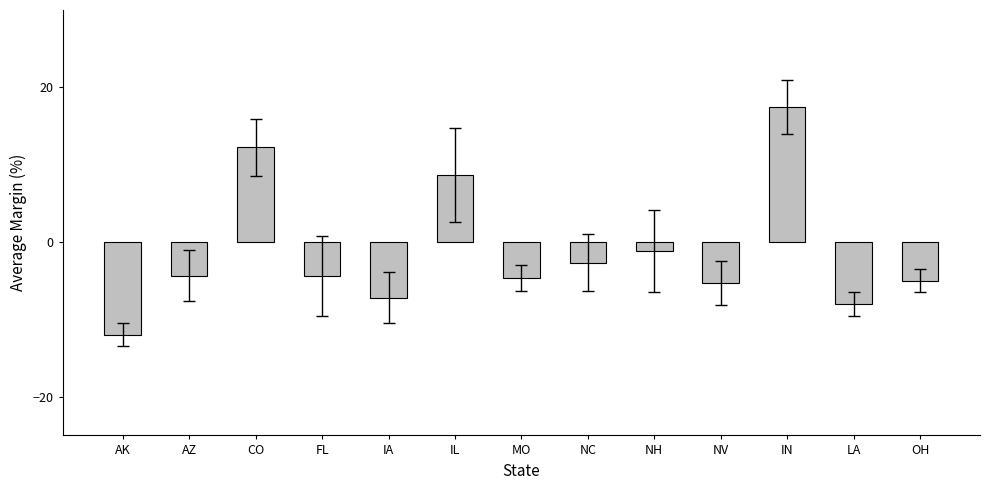

Are the bars horizontal?

No